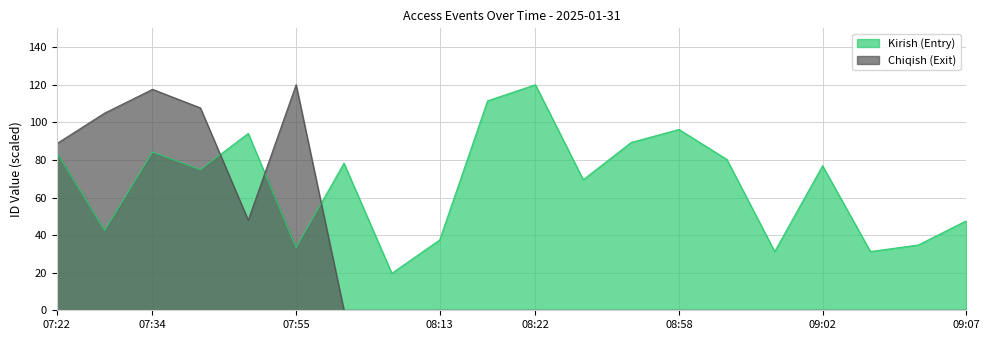

What are all the series names shown in the legend?

Kirish (Entry), Chiqish (Exit)